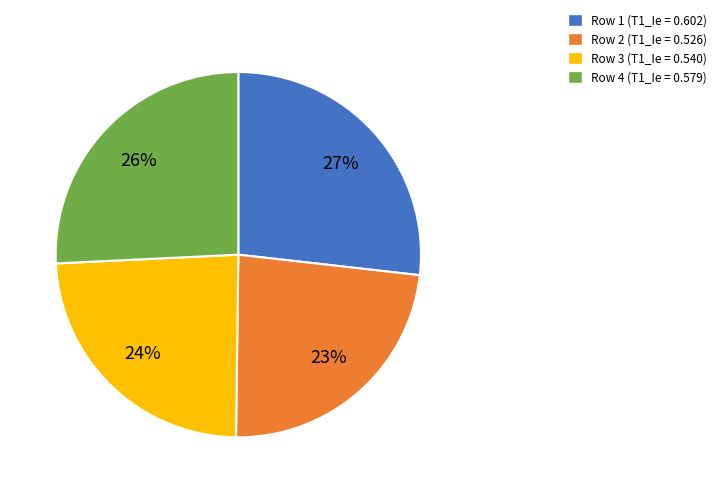

To the nearest percent, what is the average slice percentage?

25%